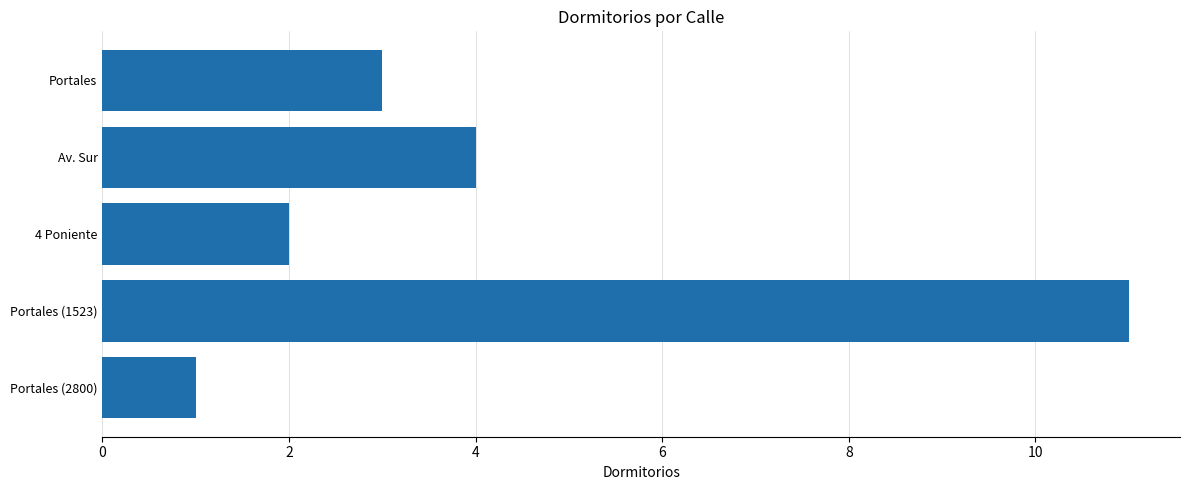

List the labels in order of value, smallest first.

Portales (2800), 4 Poniente, Portales, Av. Sur, Portales (1523)